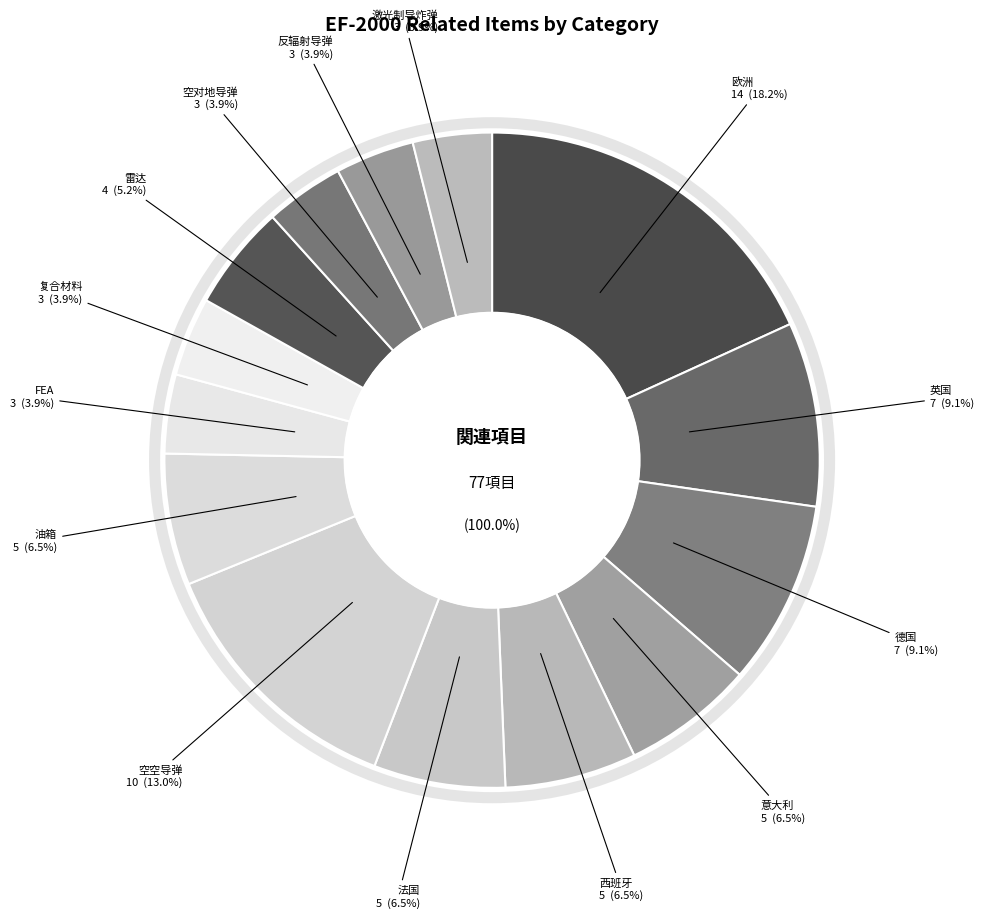

Which category has the biggest portion of the pie?

欧洲